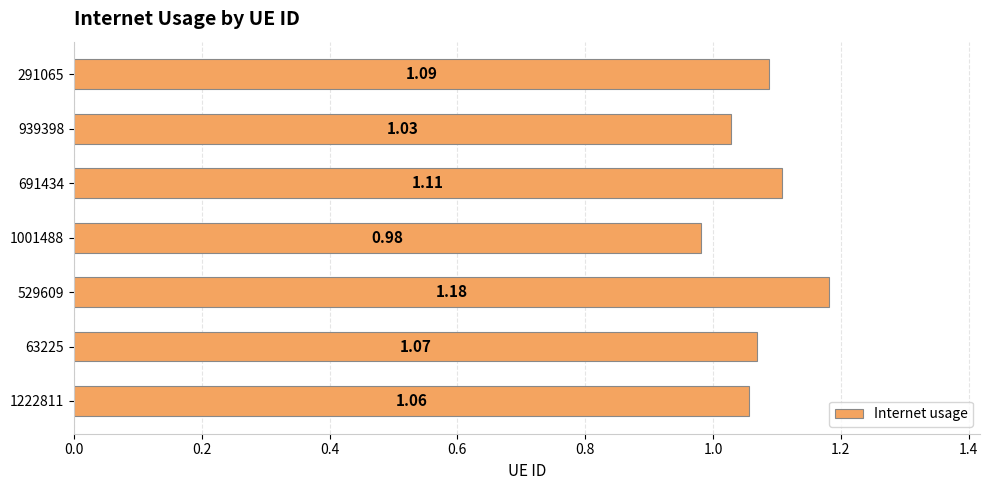

What is the difference between the maximum and minimum values?

0.2